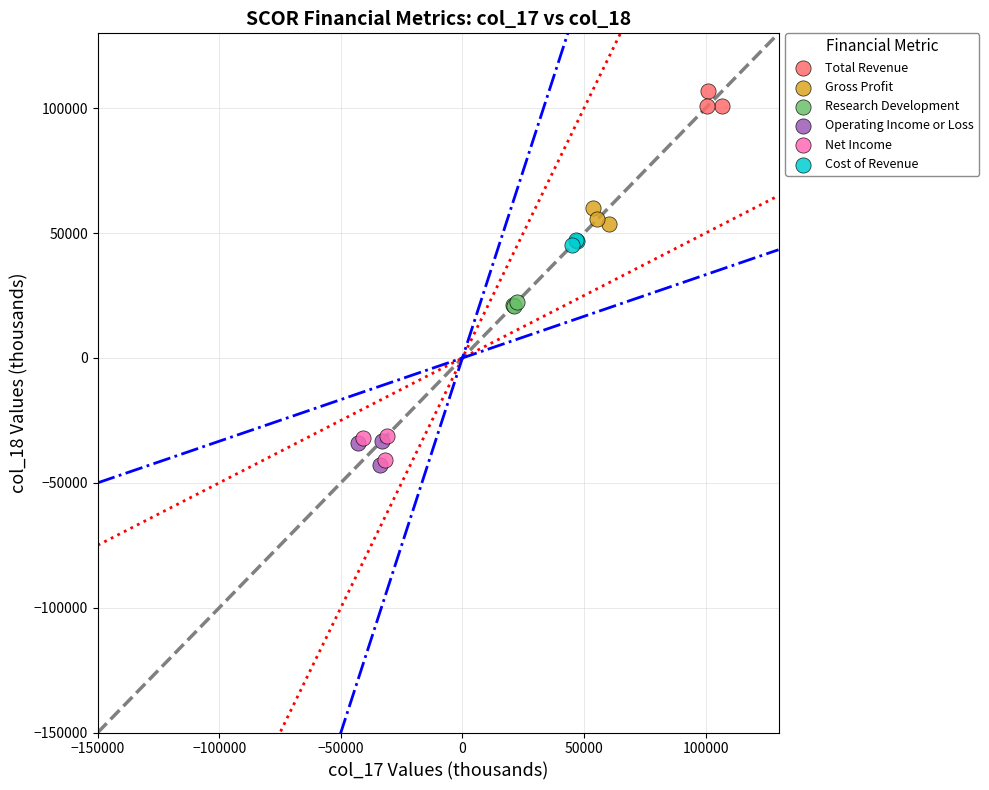

Which series contains the highest Y value?

Total Revenue